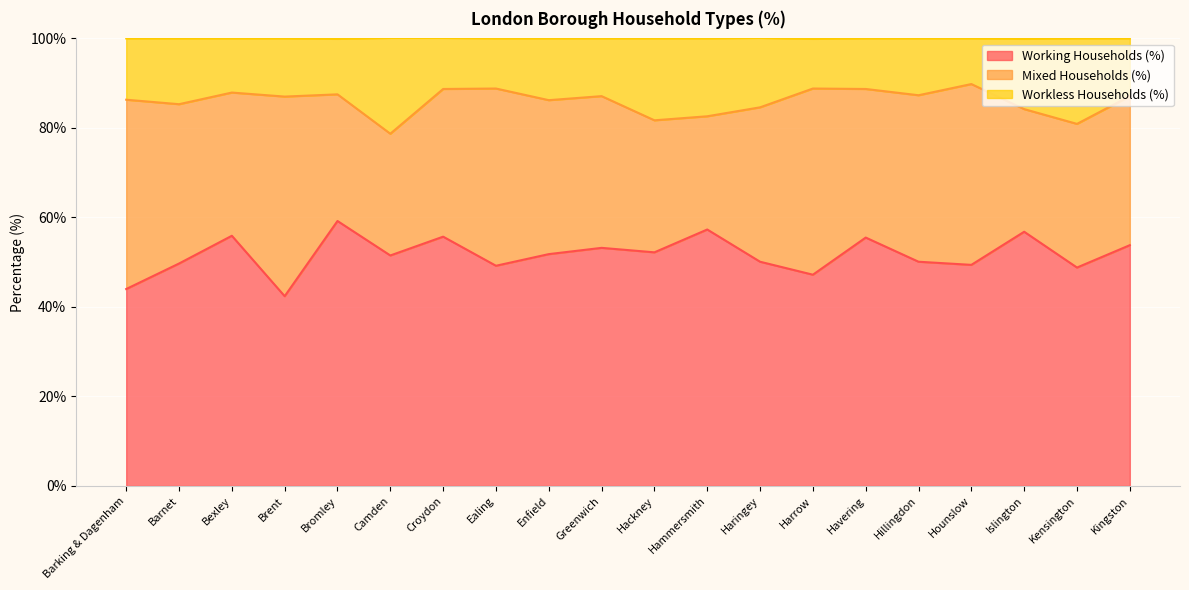

What is the maximum value for Working Households (%)?

59.2